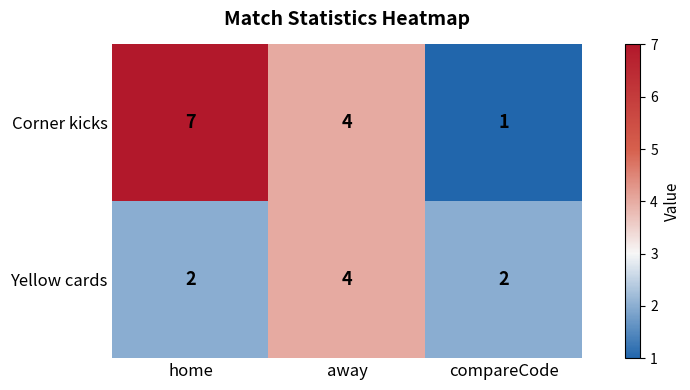

True or false: Corner kicks has a value of 2 at compareCode.

False